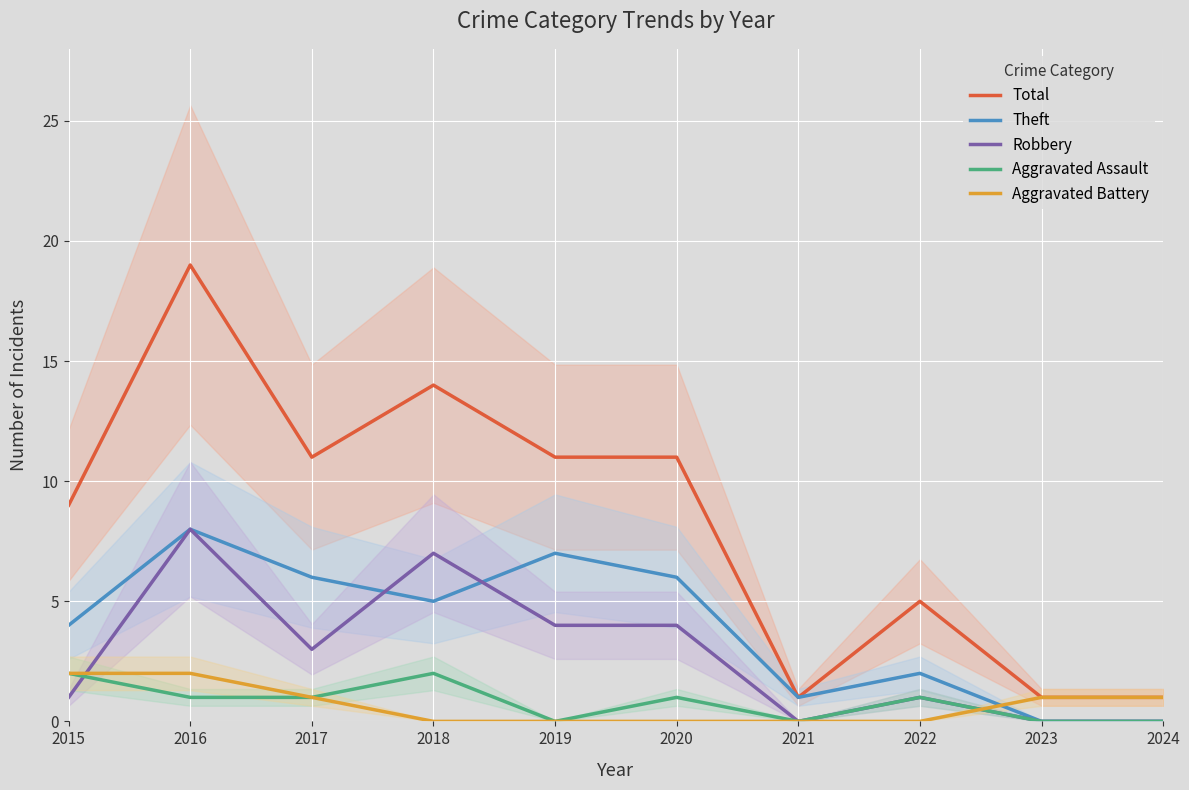

Where is the first local maximum for Total?

2016